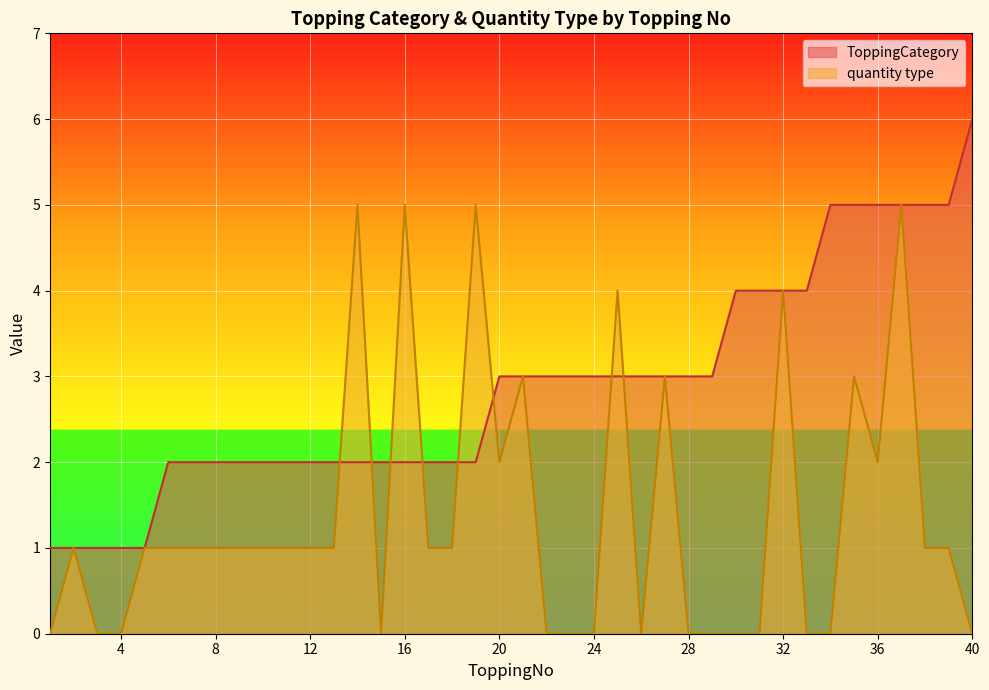

The value of quantity type at 26 is 3. True or false?

False